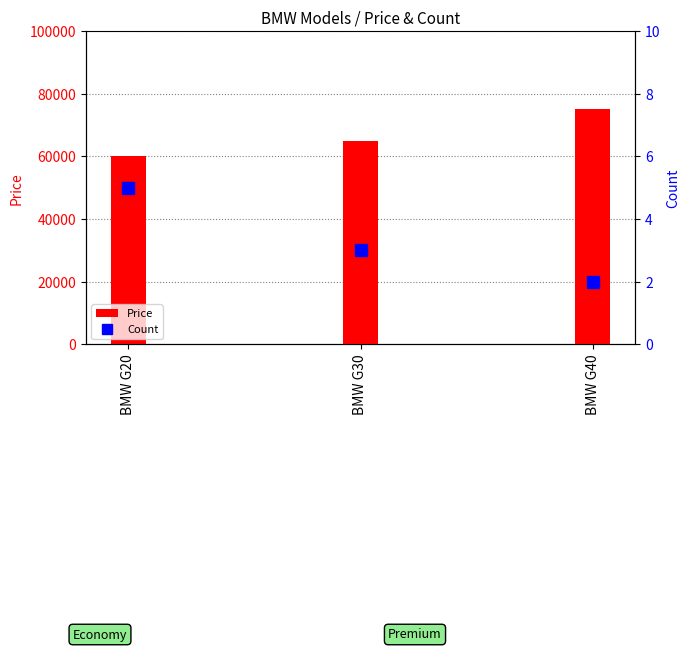

What is the spread (max minus min) of values at BMW G20?

59995